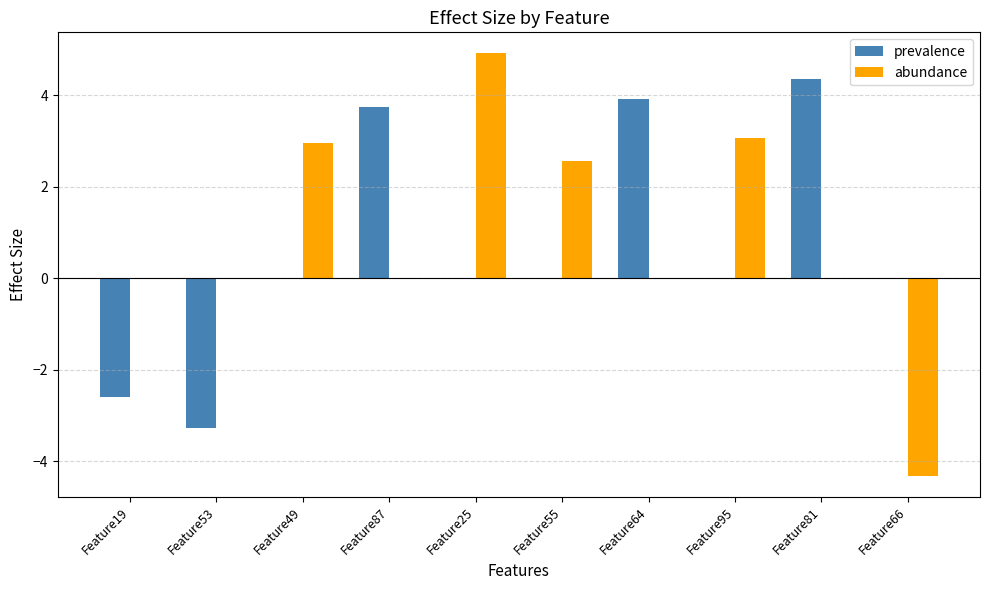

What is the total value across all series at Feature87?

3.7